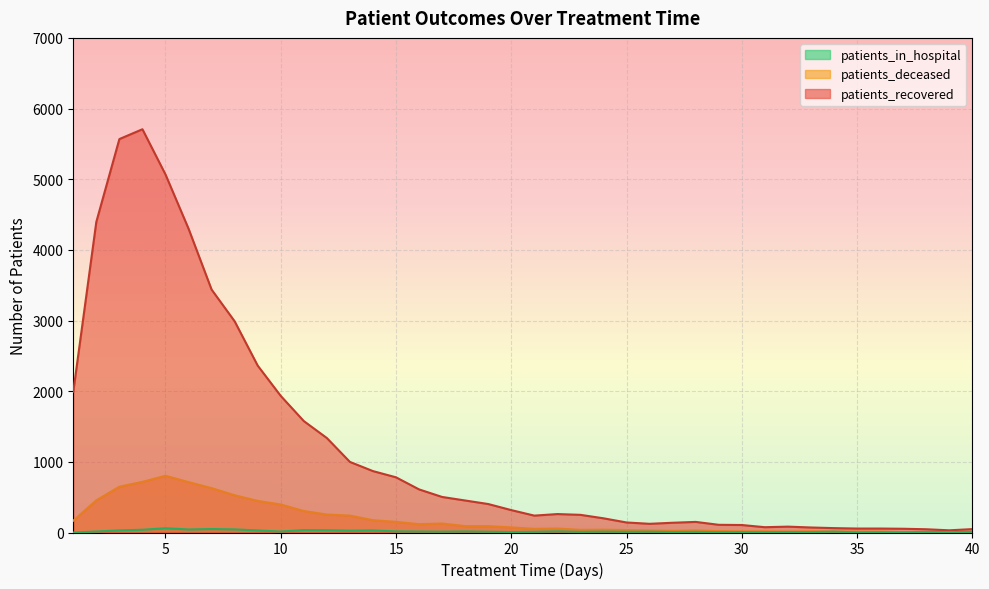

Rank the categories by patients_in_hospital value from lowest to highest.

1, 35, 37, 31, 36, 39, 29, 30, 33, 20, 27, 32, 38, 23, 28, 40, 21, 25, 19, 26, 17, 24, 34, 2, 10, 16, 18, 15, 22, 13, 9, 14, 3, 12, 11, 4, 6, 8, 7, 5